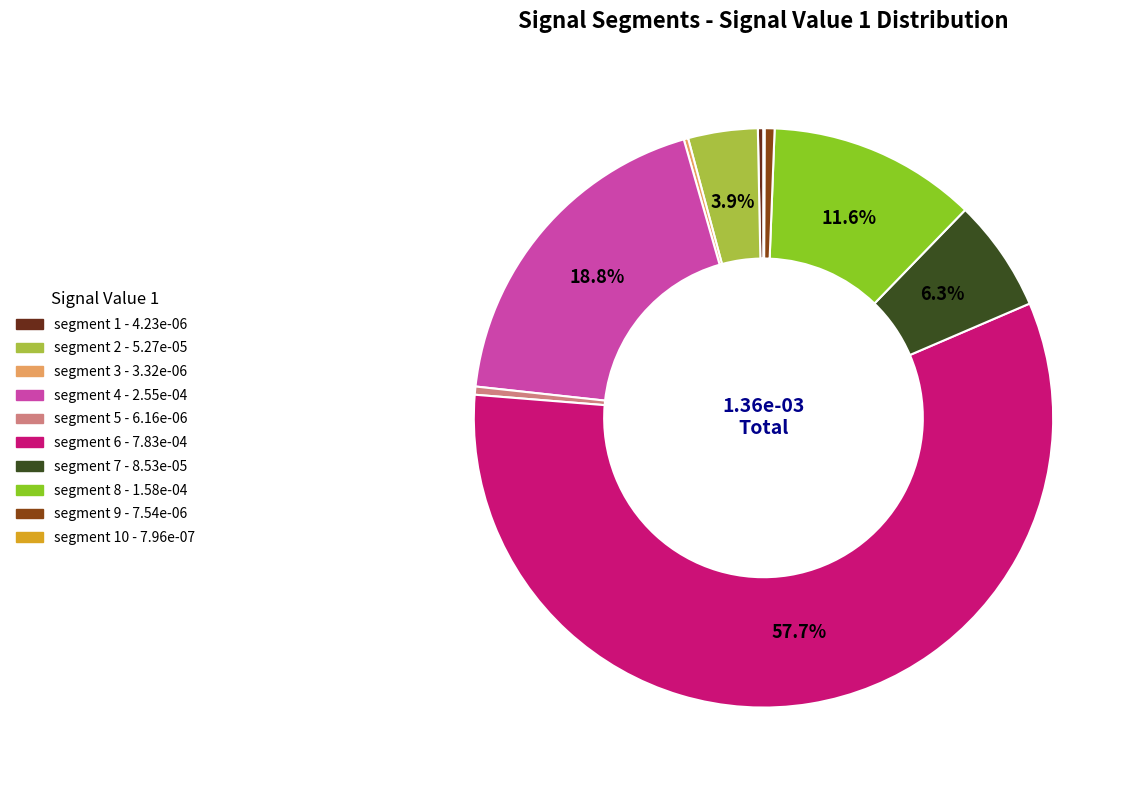

Is there any slice that represents more than half of the pie?

Yes